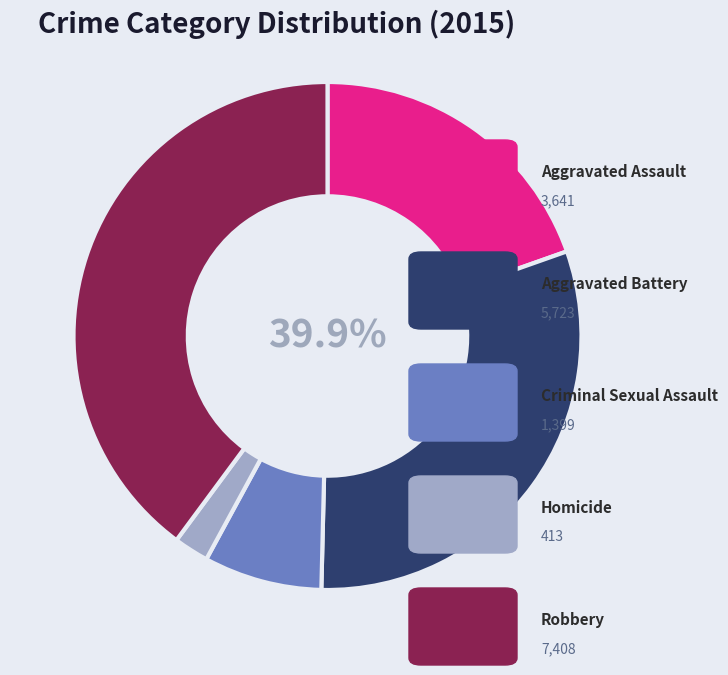

To the nearest percent, what is the difference between the Aggravated Assault and Aggravated Battery slice percentages?

11%